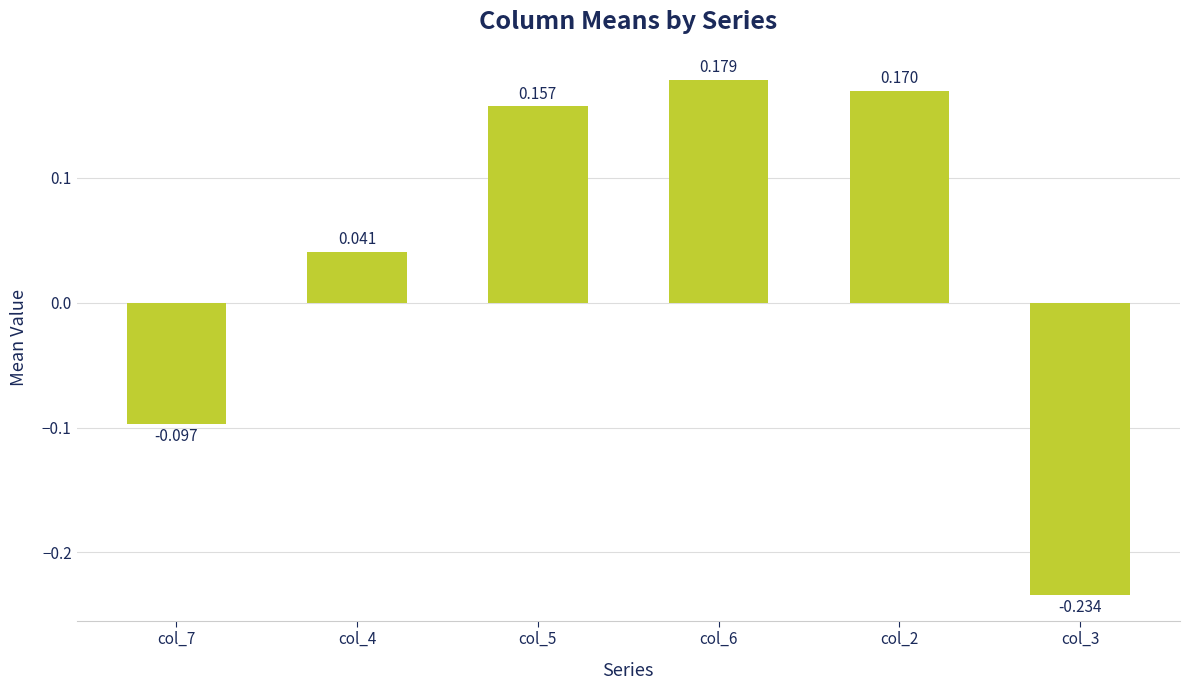

List the labels in order of value, smallest first.

col_3, col_7, col_4, col_5, col_2, col_6